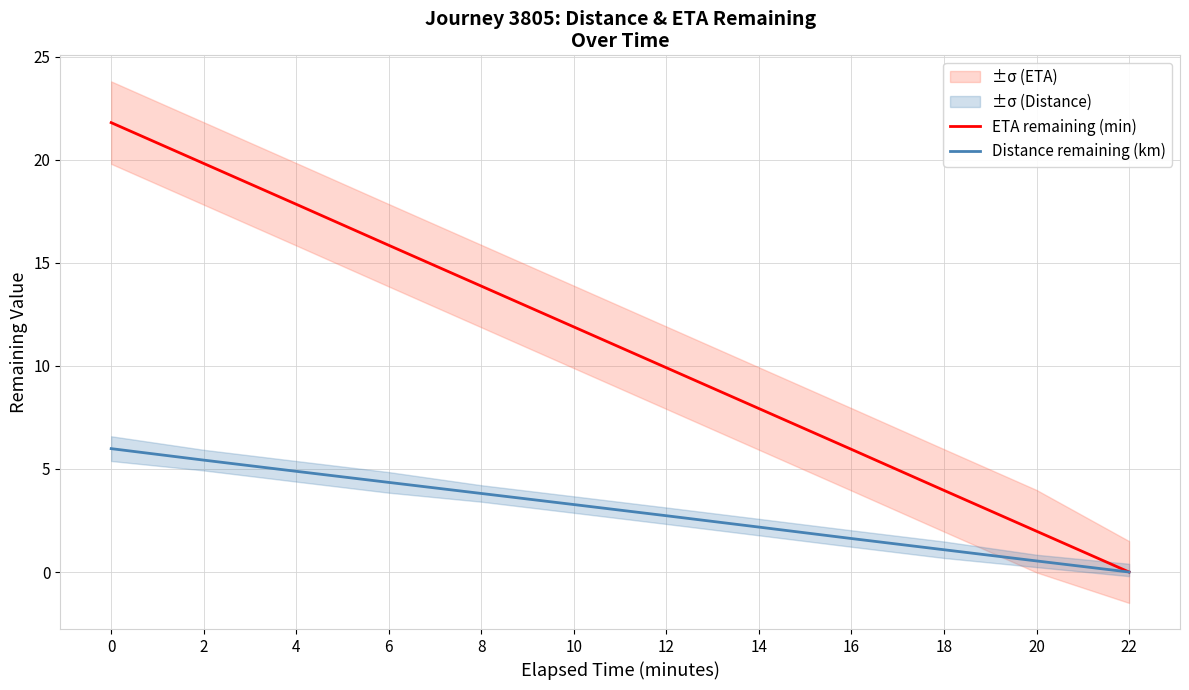

Which series has the largest total across all categories?

ETA remaining (min)